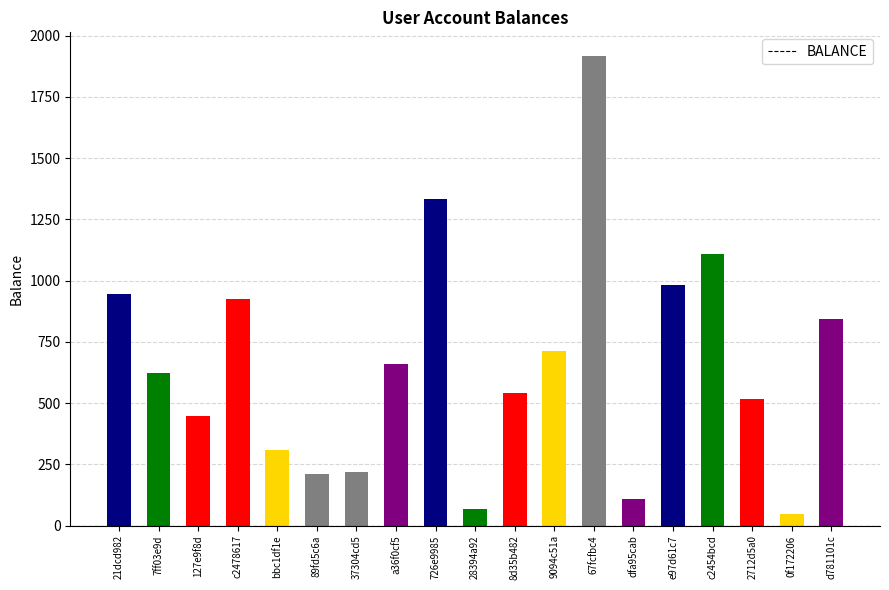

Count the number of values greater than 623.

10